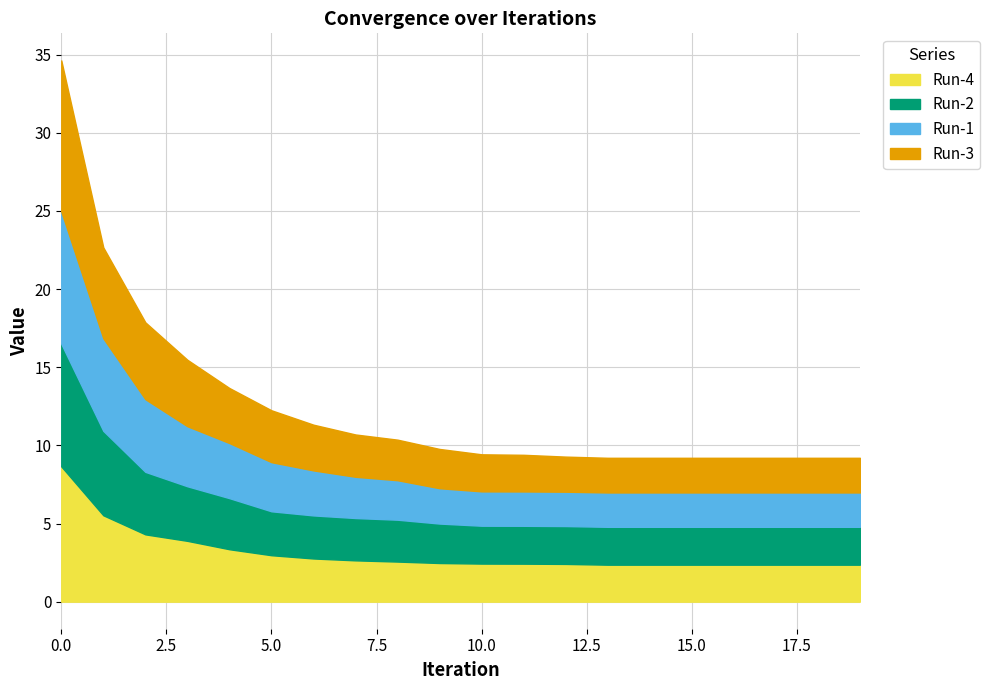

Does the chart have visible grid lines?

Yes